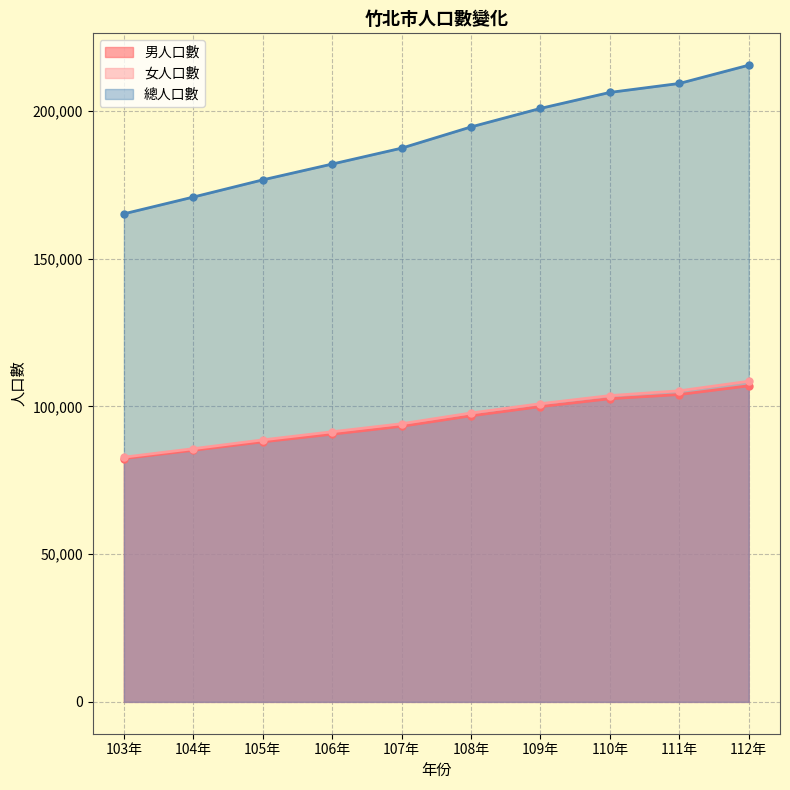

What is the difference between the maximum and second lowest values in the 女人口數 series?

22813